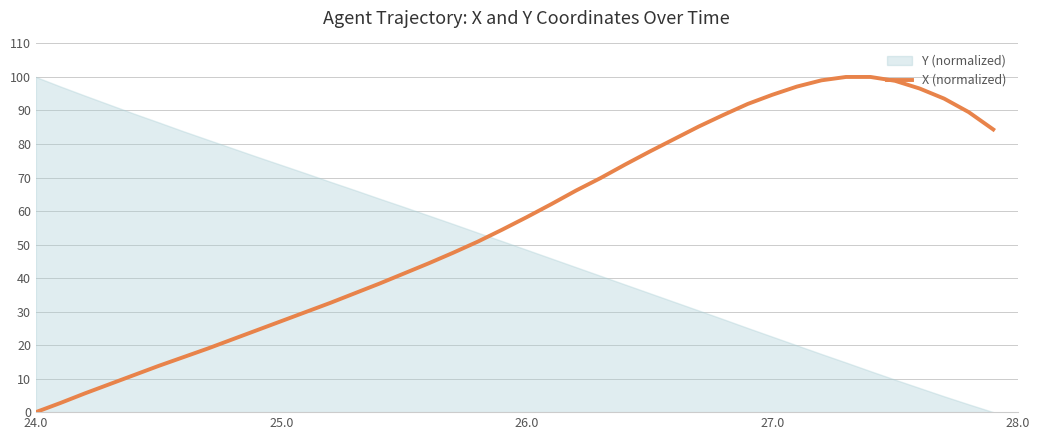

At which label does X (normalized) reach its minimum?

24.0